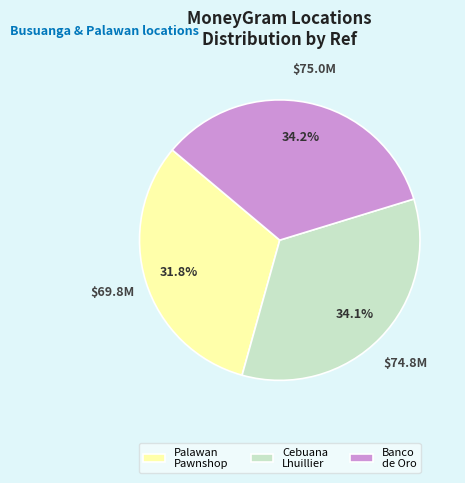

Between Palawan Pawnshop and Cebuana Lhuillier, which is larger?

Cebuana Lhuillier